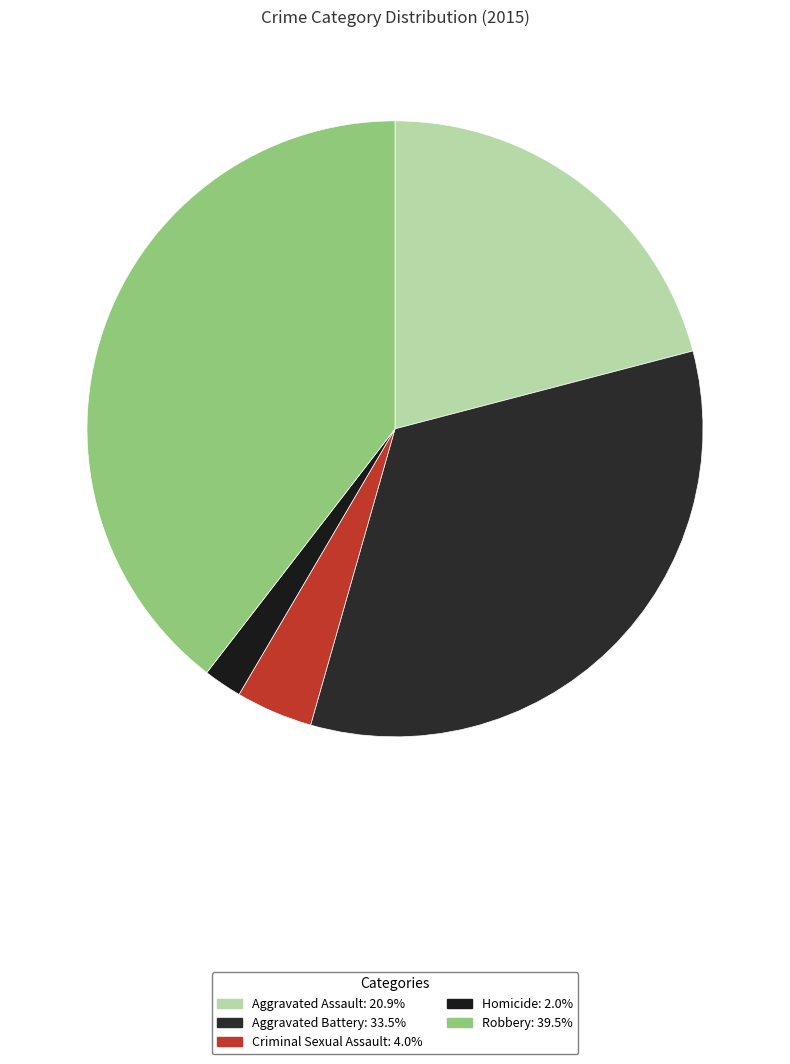

Which category has the biggest portion of the pie?

Robbery